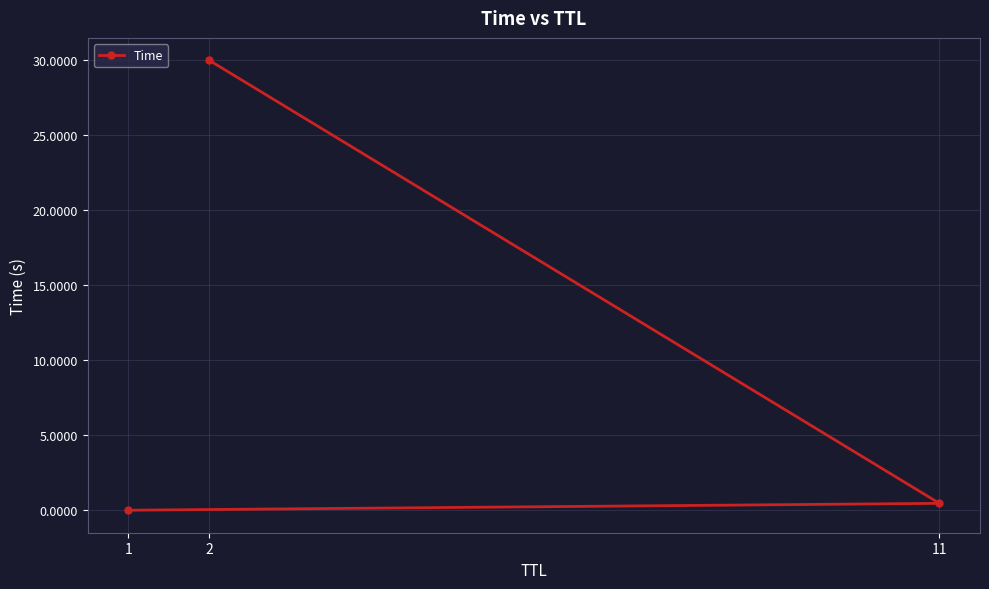

What is the maximum value shown in the chart?

30.0